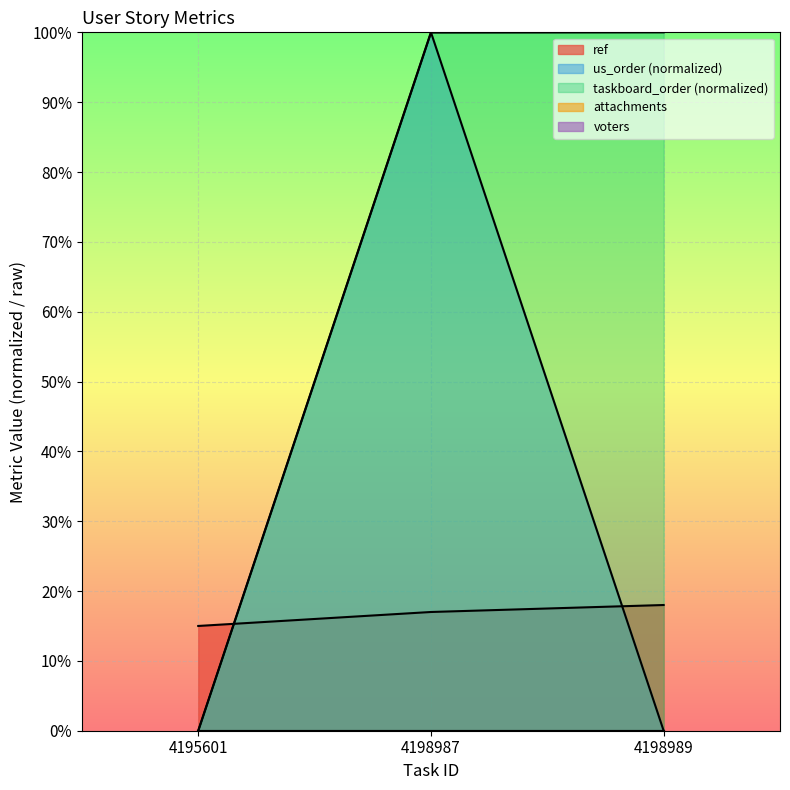

At which category is the sum across all series the highest?

4198987